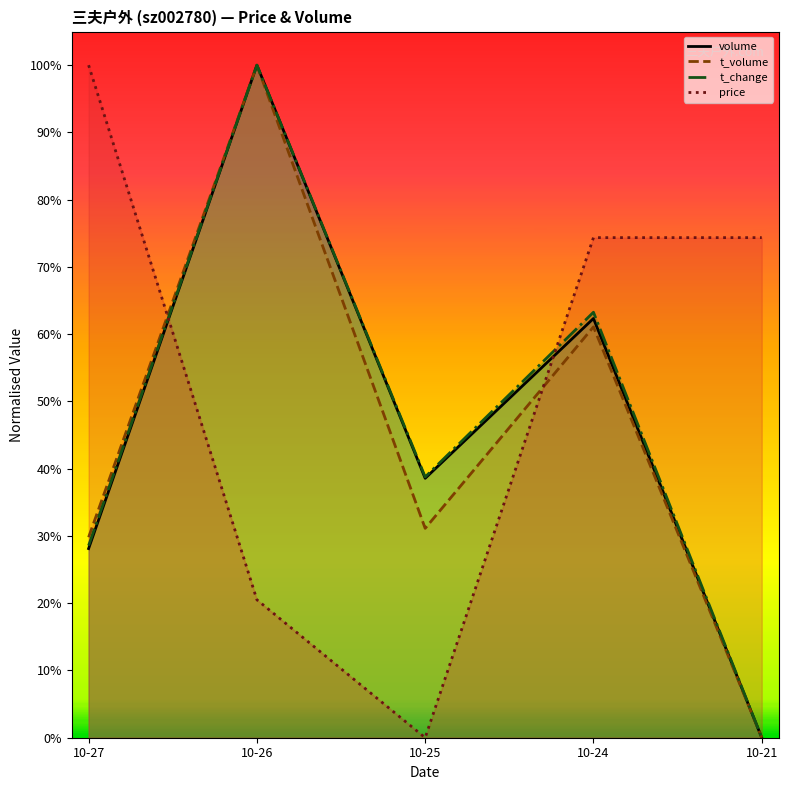

True or false: volume has more than 1 interior local peaks.

True